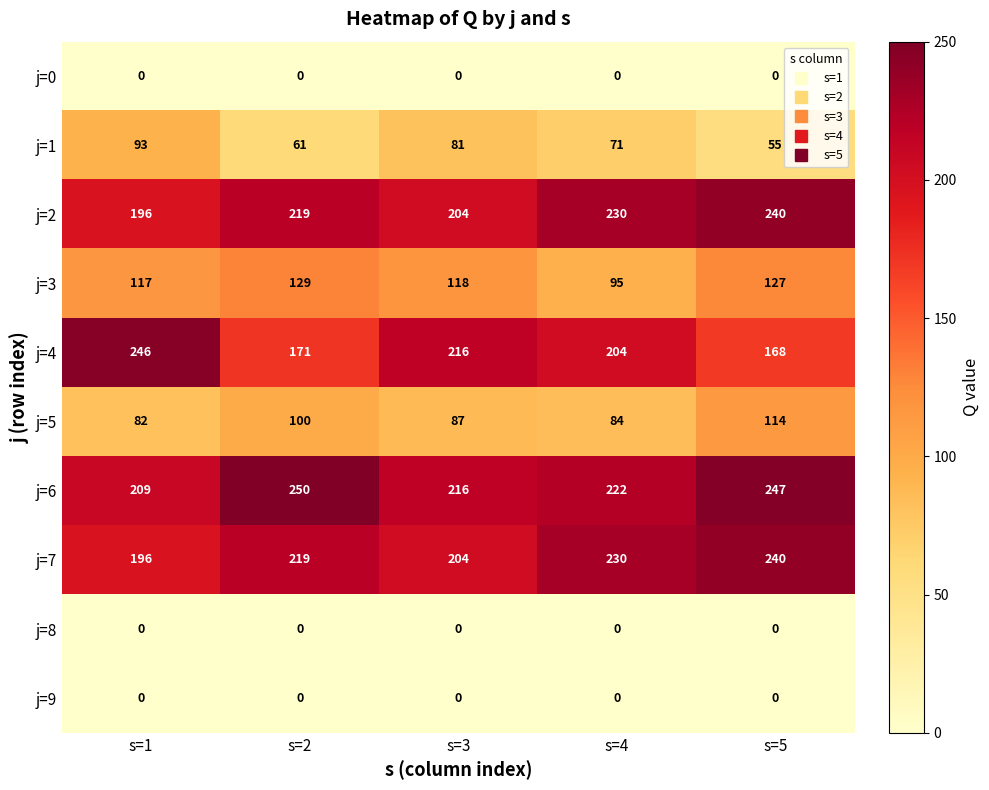

Which series has the largest range (max minus min)?

j=4